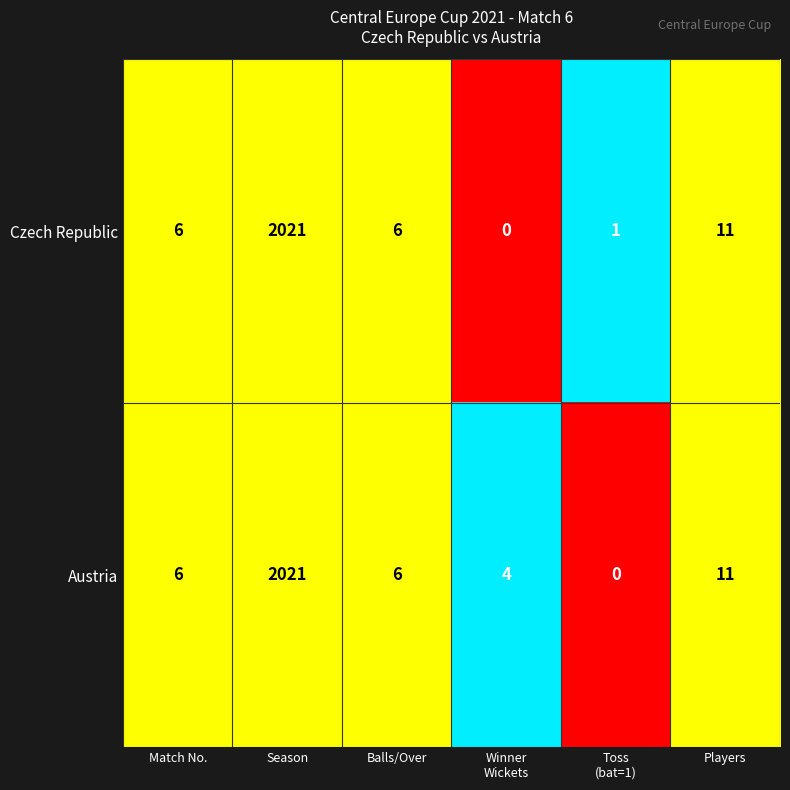

What value does the Austria series have at Players?

11